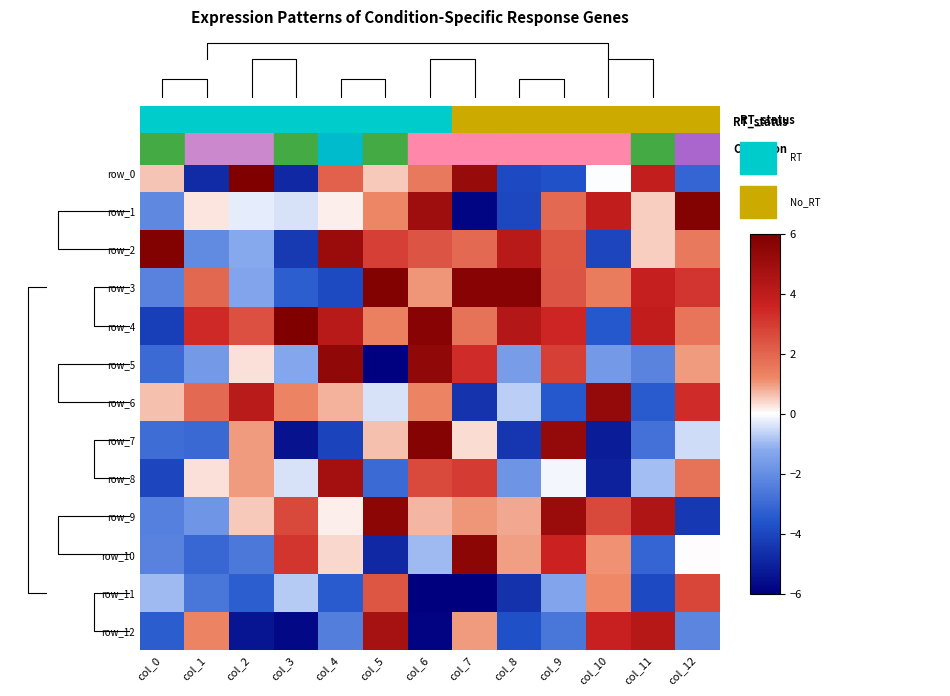

What value does the row_12 series have at col_12?

-2.2